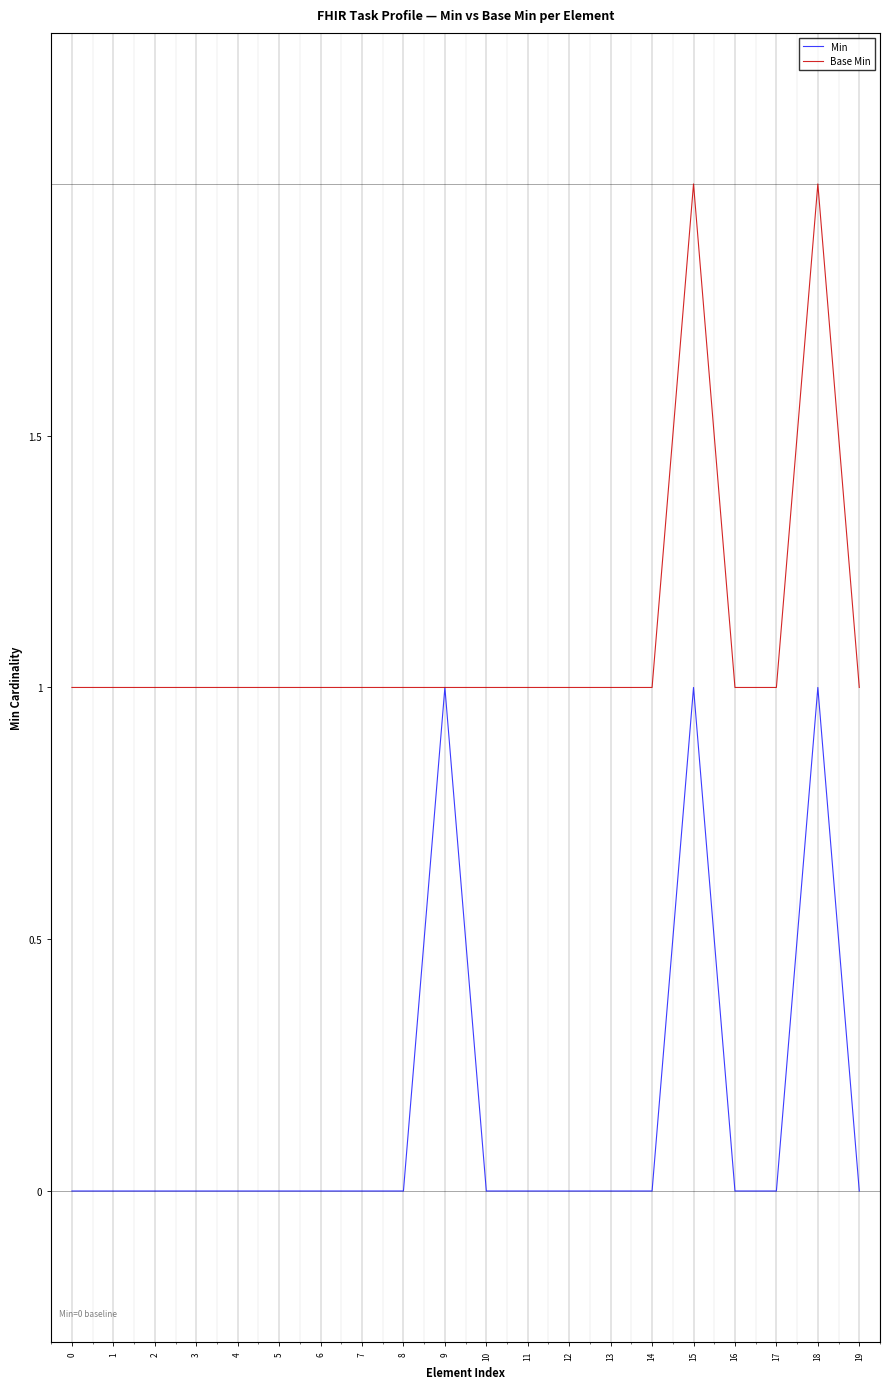

Reading left to right, transcribe all the data shown in this chart.

Min: 0=0	1=0	2=0	3=0	4=0	5=0	6=0	7=0	8=0	9=1	10=0	11=0	12=0	13=0	14=0	15=1	16=0	17=0	18=1	19=0
Base Min: 0=1	1=1	2=1	3=1	4=1	5=1	6=1	7=1	8=1	9=1	10=1	11=1	12=1	13=1	14=1	15=2	16=1	17=1	18=2	19=1